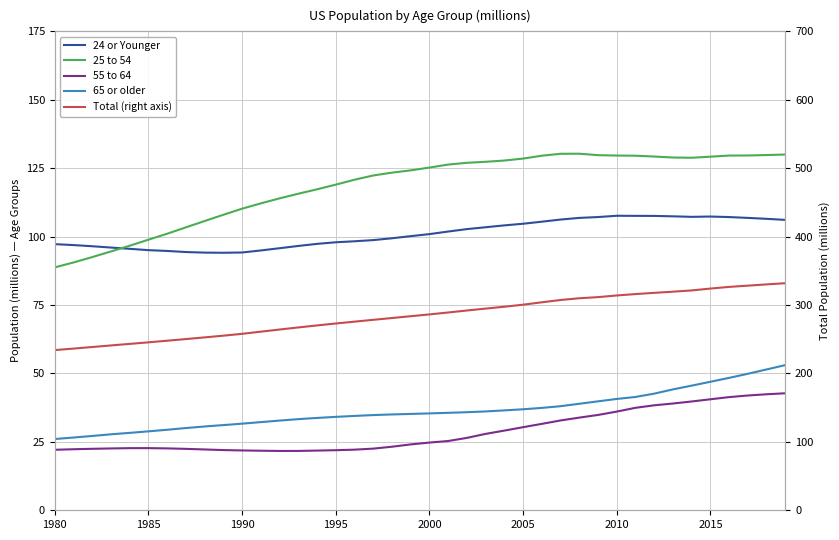

How many values in the 65 or older series exceed 35?

22